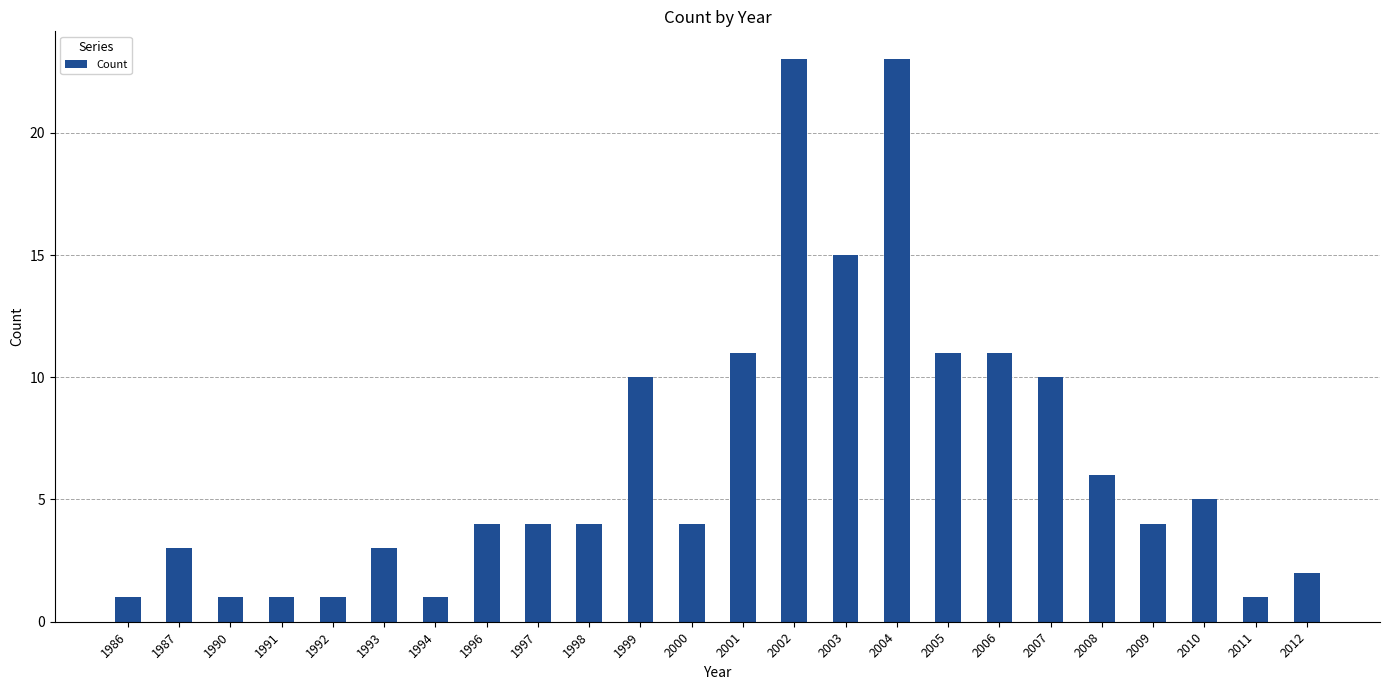

Approximately how many times larger is the value at 1996 compared to 2000?

1.0